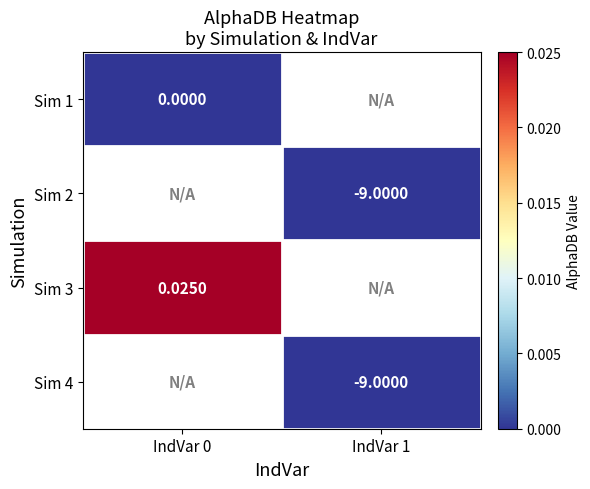

Is the value of Sim 3 at IndVar 0 greater than the value of Sim 4 at IndVar 1?

Yes